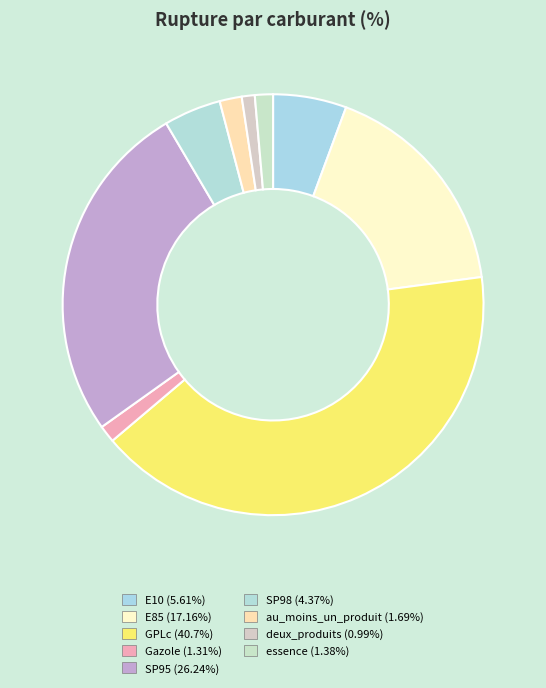

To the nearest percent, what is the difference between the largest and smallest slice percentages?

40%